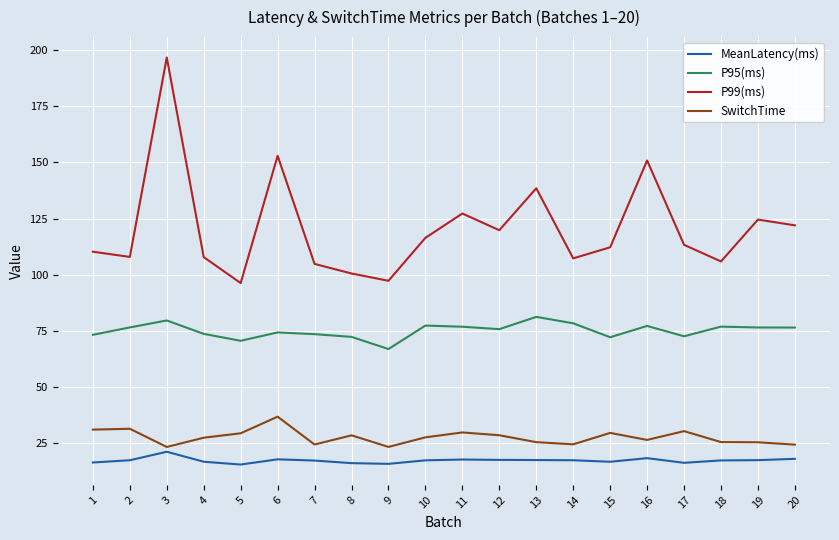

The value of P99(ms) at 13 is 138.5. True or false?

True